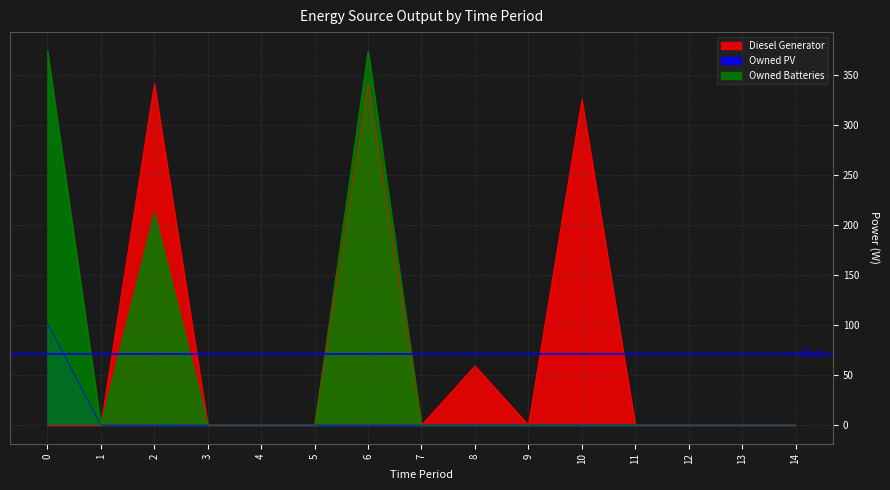

What is the difference between the second highest and minimum values in the Owned Batteries series?

374.0